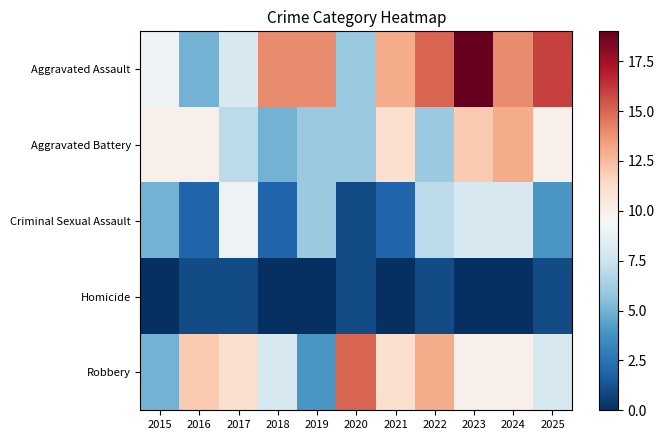

Reading left to right, transcribe all the data shown in this chart.

Aggravated Assault: 2015=9	2016=5	2017=8	2018=14	2019=14	2020=6	2021=13	2022=15	2023=19	2024=14	2025=16
Aggravated Battery: 2015=10	2016=10	2017=7	2018=5	2019=6	2020=6	2021=11	2022=6	2023=12	2024=13	2025=10
Criminal Sexual Assault: 2015=5	2016=2	2017=9	2018=2	2019=6	2020=1	2021=2	2022=7	2023=8	2024=8	2025=4
Homicide: 2015=0	2016=1	2017=1	2018=0	2019=0	2020=1	2021=0	2022=1	2023=0	2024=0	2025=1
Robbery: 2015=5	2016=12	2017=11	2018=8	2019=4	2020=15	2021=11	2022=13	2023=10	2024=10	2025=8